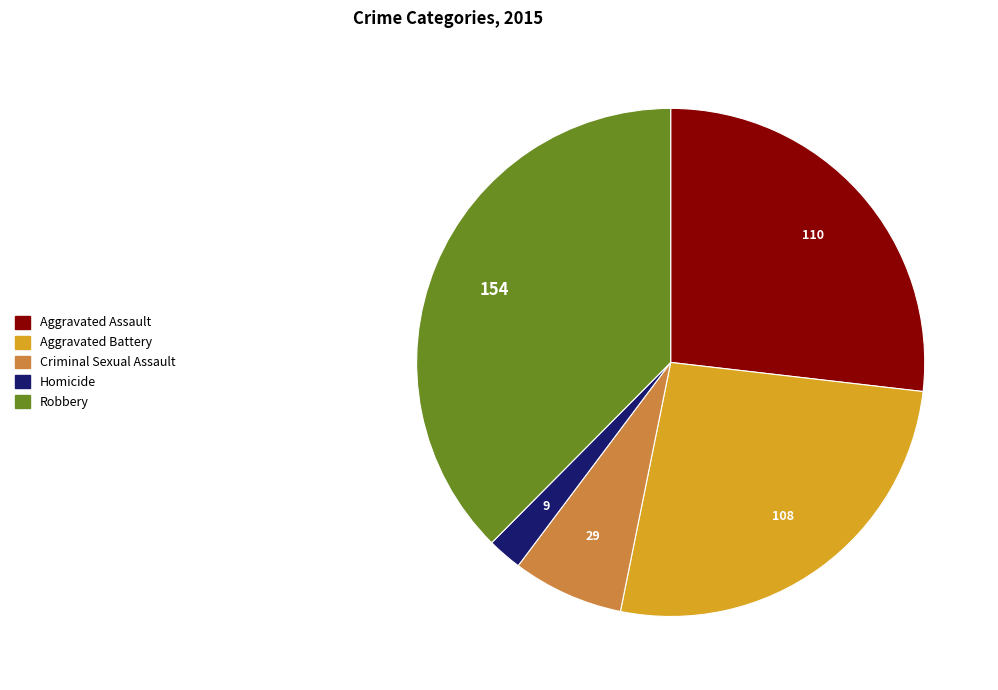

True or false: Homicide accounts for 2% of the total.

True